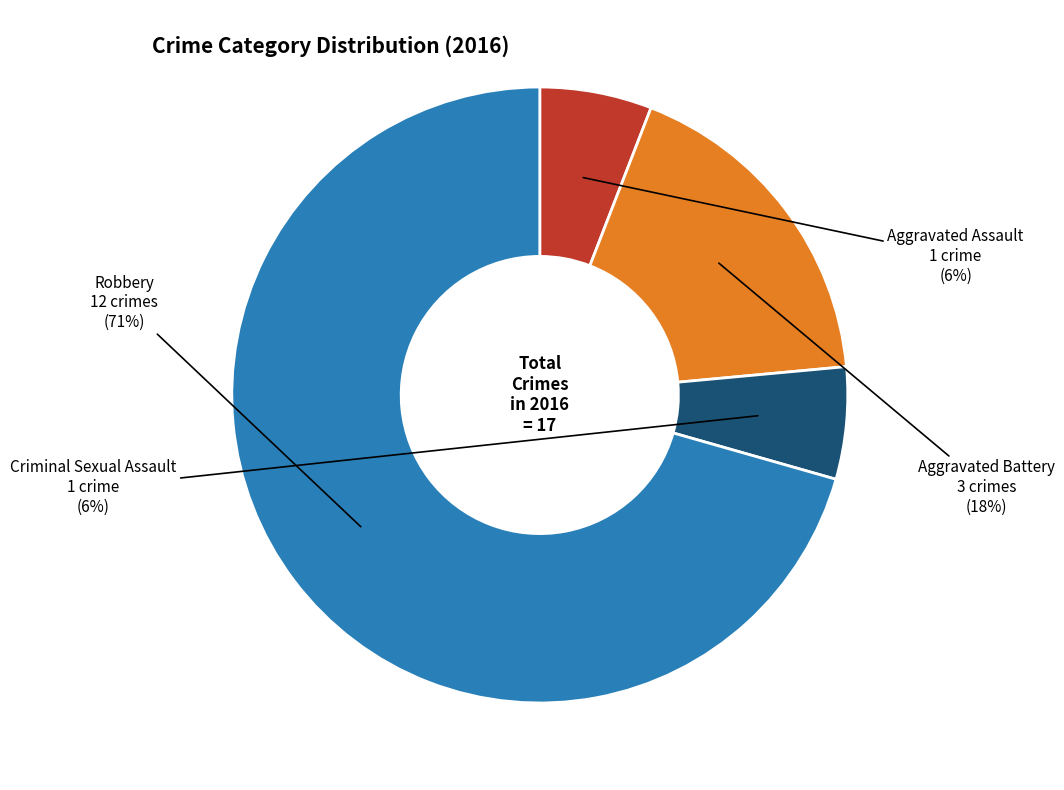

Is there a majority slice in this chart?

Yes